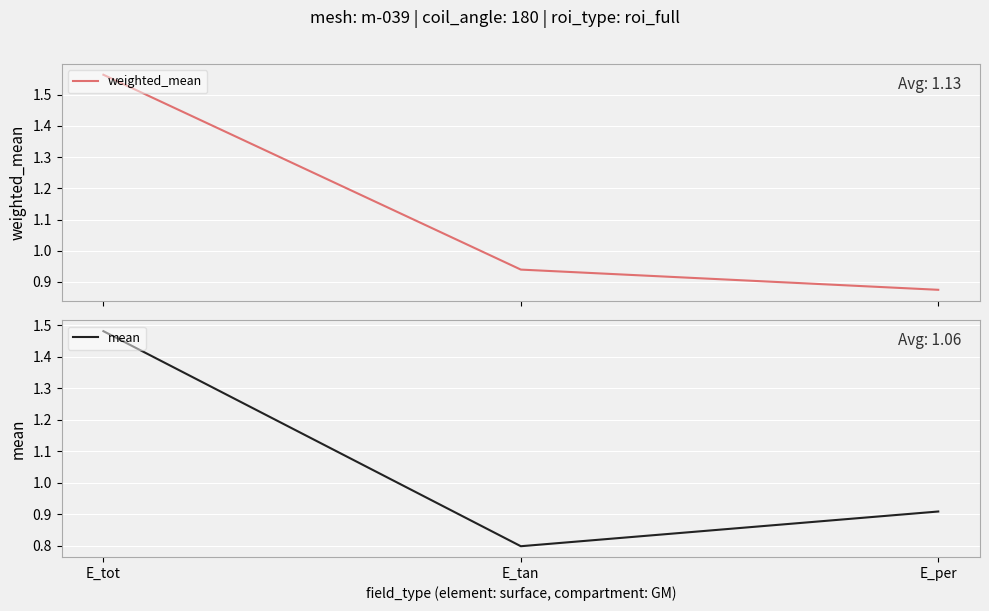

What is the label of the 2nd point from the right?

E_tan